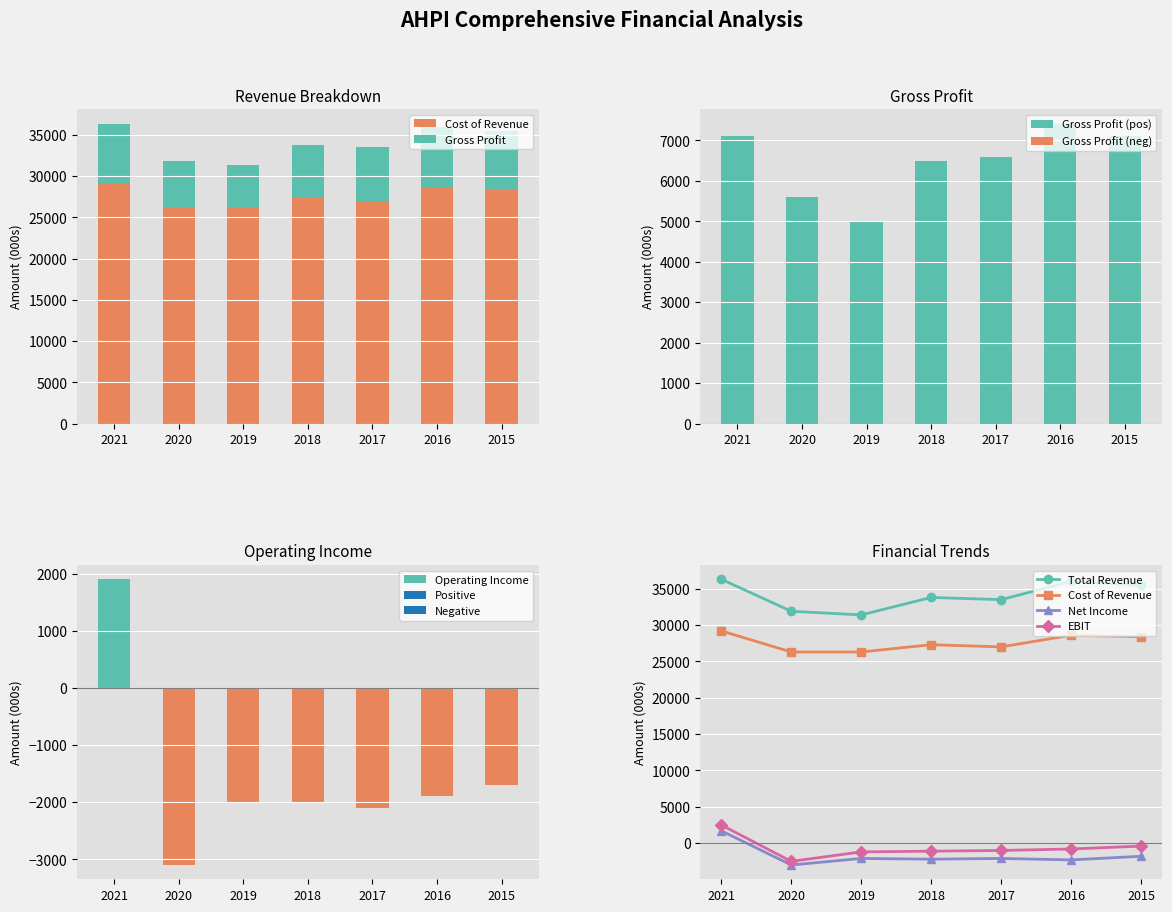

Which series has the largest range (max minus min)?

Operating Income